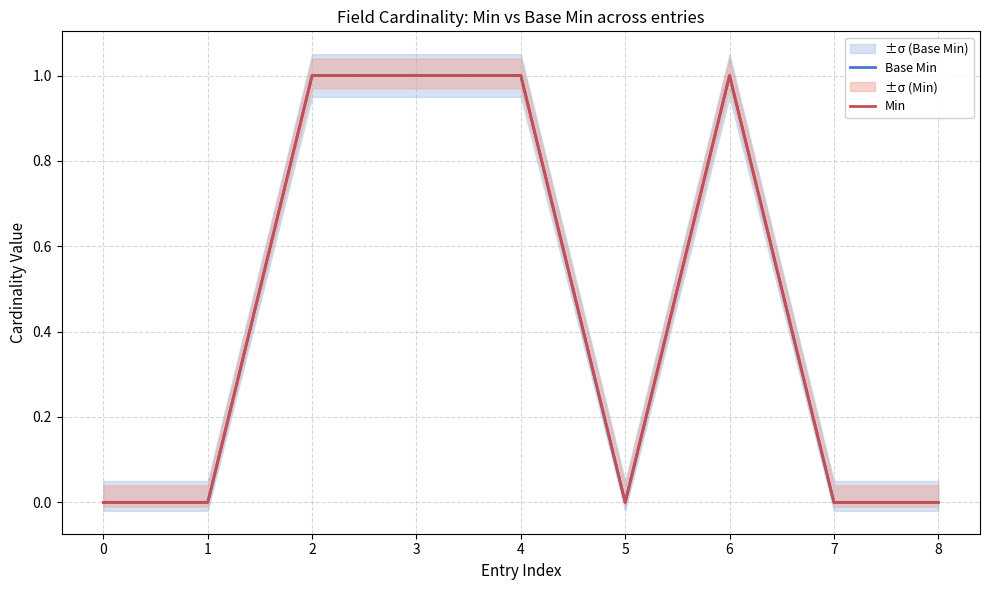

Count the number of categories in the chart.

9